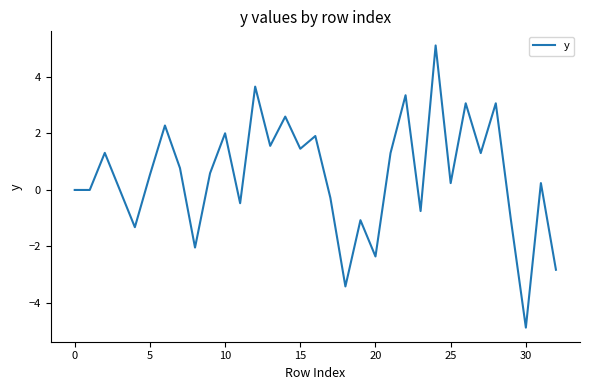

What is the greatest value displayed?

5.1